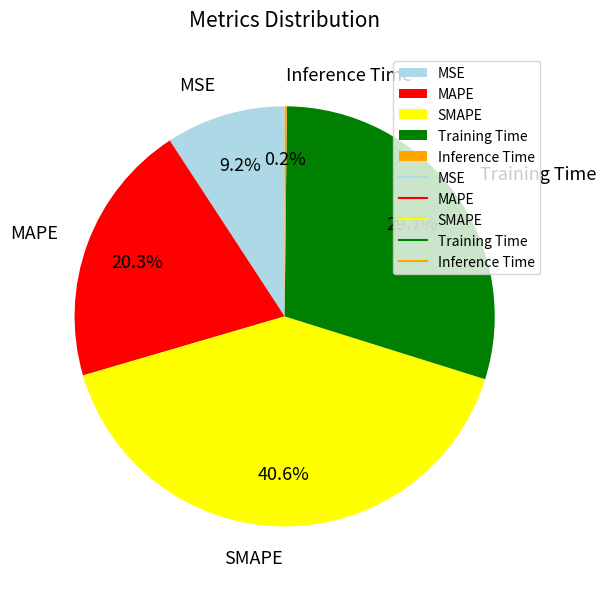

Combined, what portion of the pie is MAPE and MSE?

29.5%